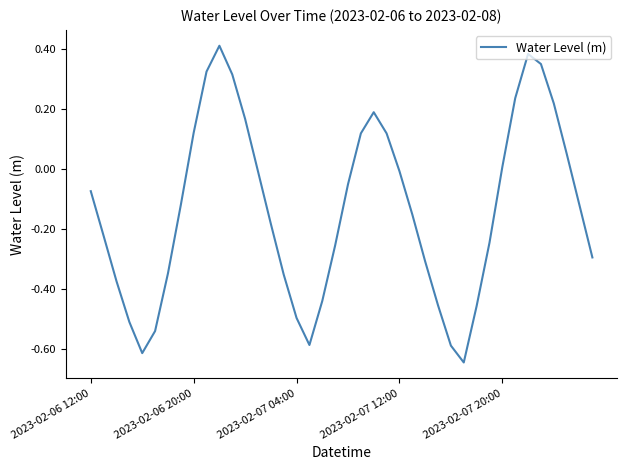

What is the difference between the maximum and minimum values?

1.1